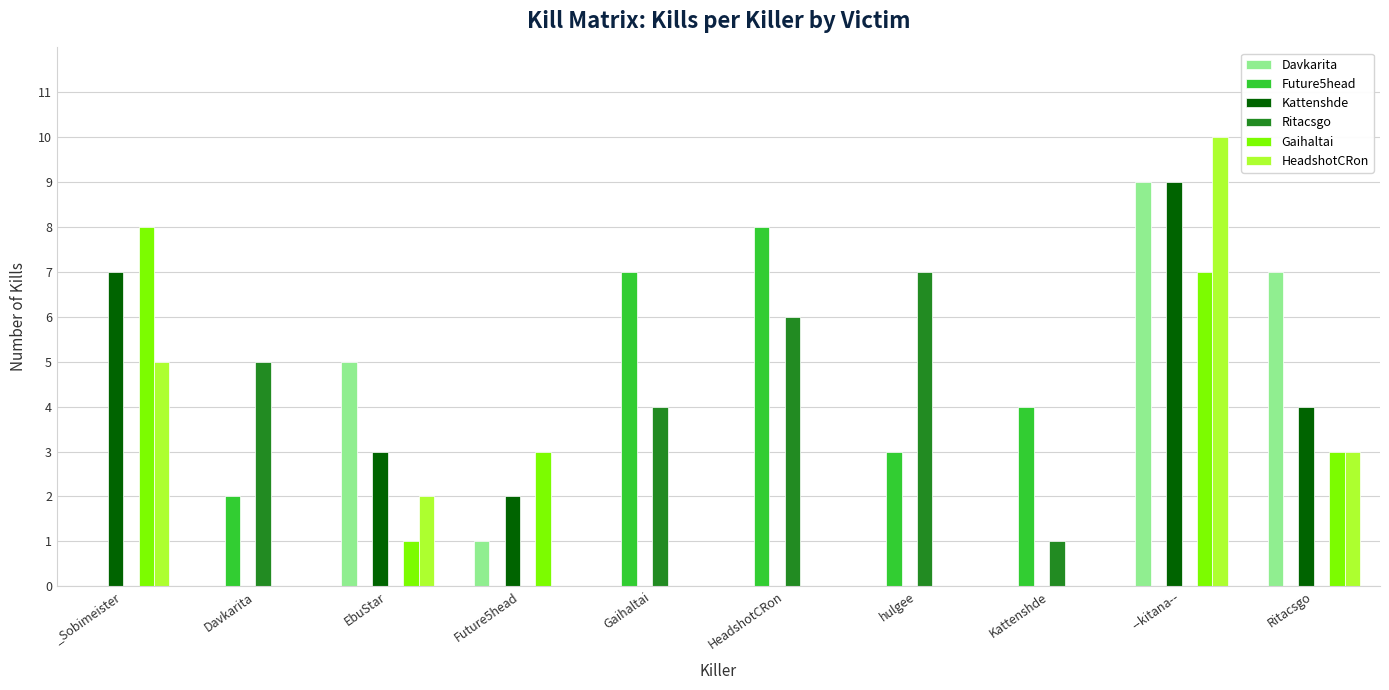

True or false: Kattenshde has a value of 5 at EbuStar.

False